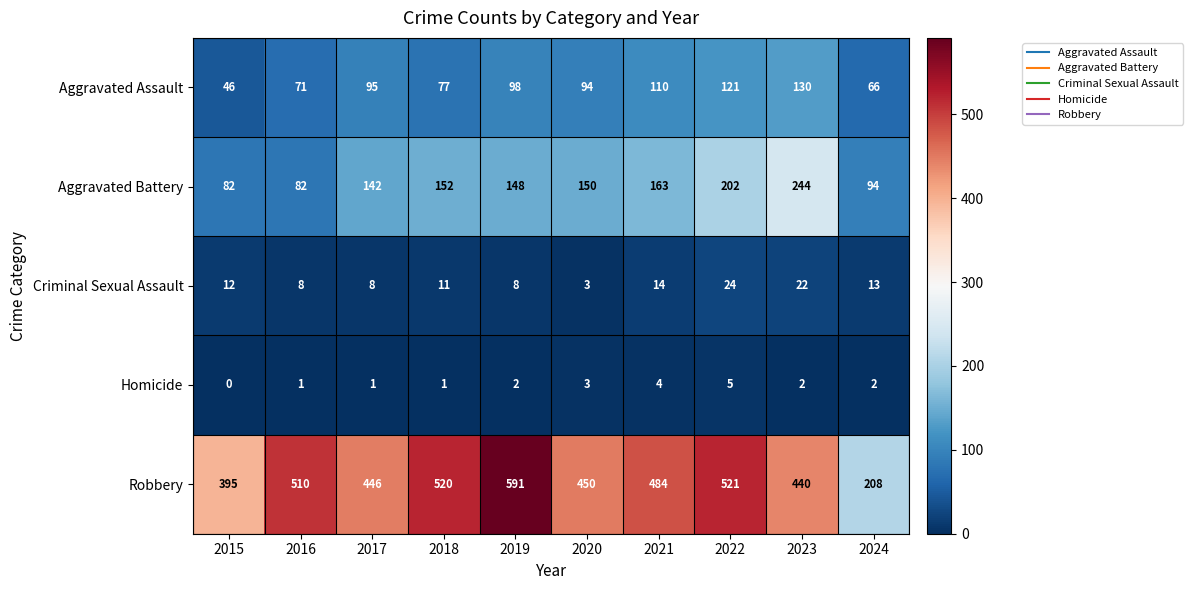

At which label is Aggravated Battery closest to 163?

2021